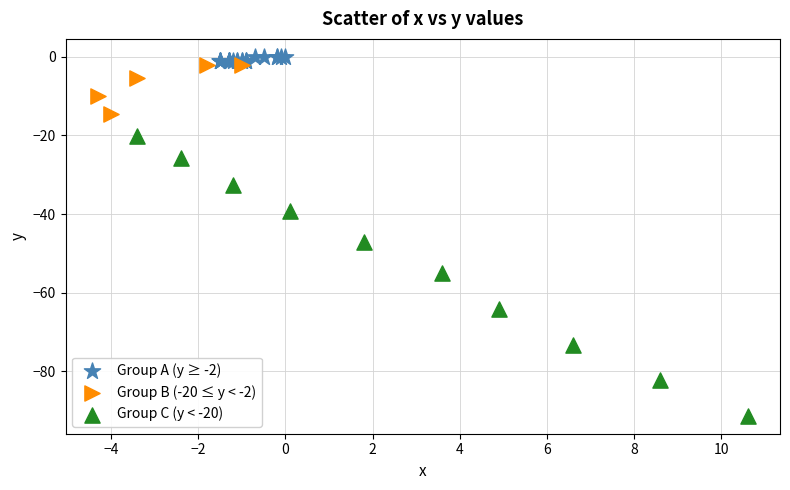

Which series contains the lowest Y value?

Group C (y < -20)